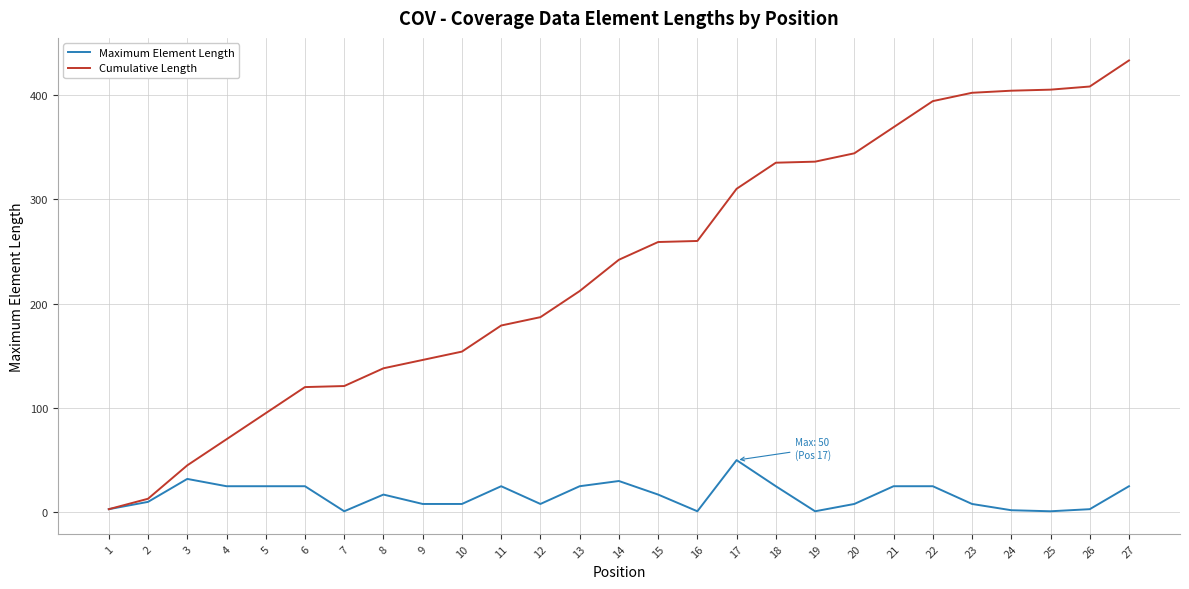

What is the greatest value displayed?

433